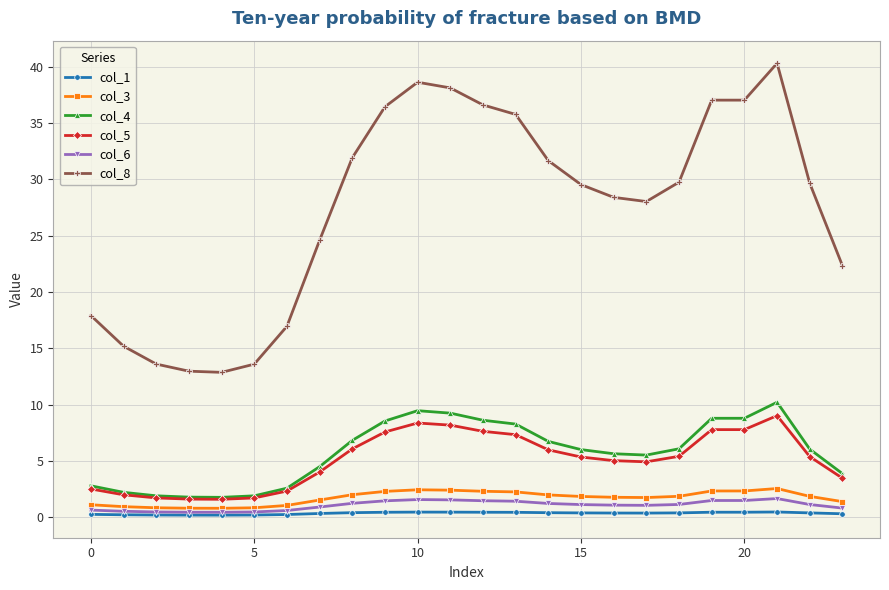

True or false: col_8 and col_1 cross at least once.

False